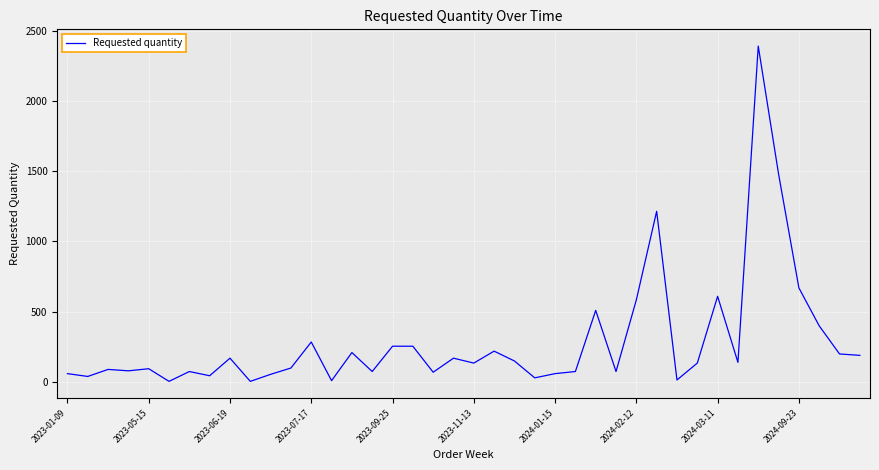

What is the difference between the maximum and minimum values?

2385